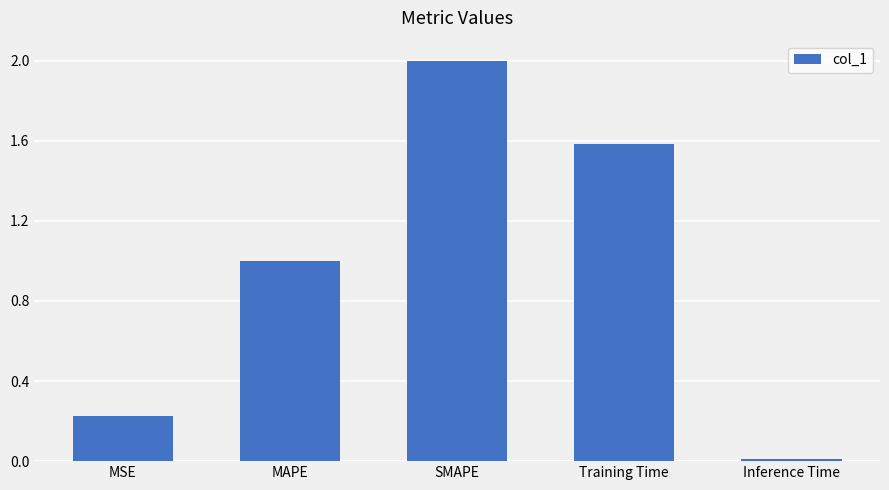

The chart shows a value of 0.0 at Inference Time. True or false?

True